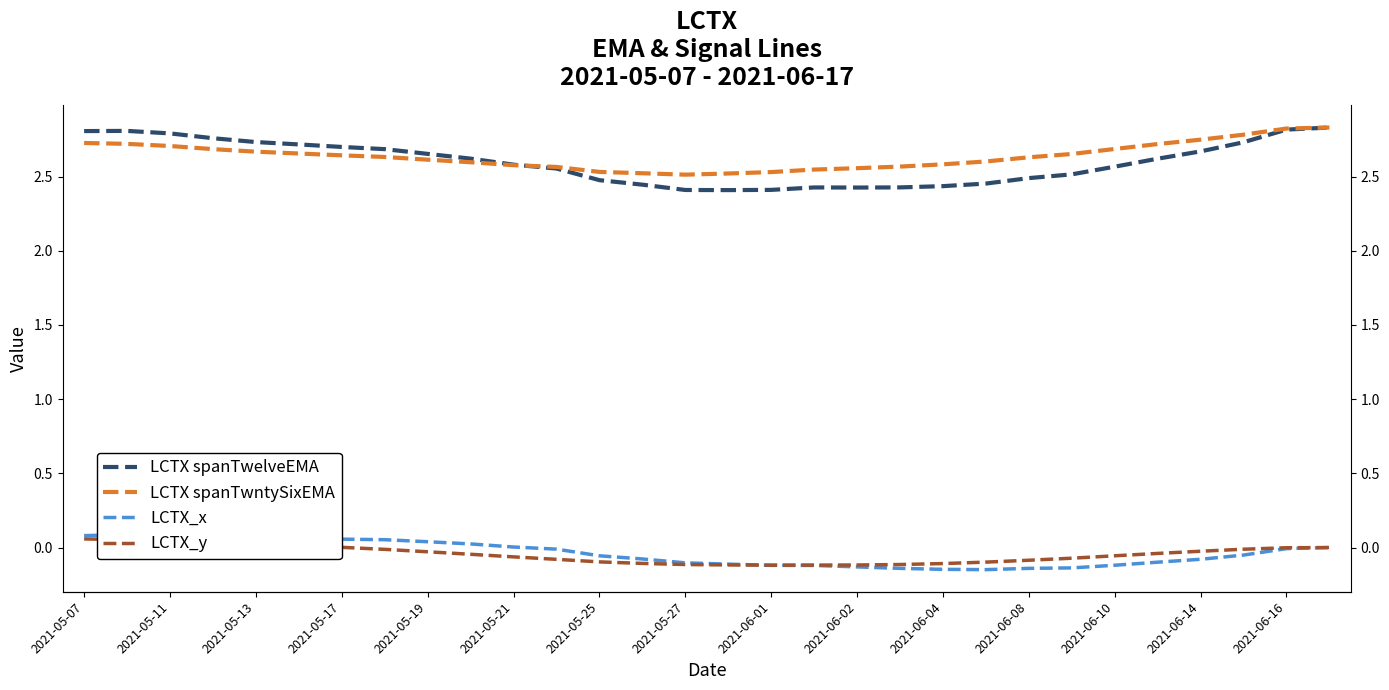

True or false: LCTX_x has more than 2 interior local peaks.

False